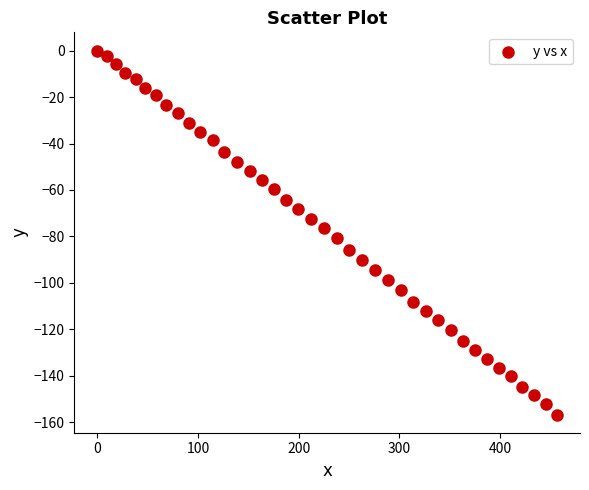

What is the range of Y values (max minus min)?

156.6